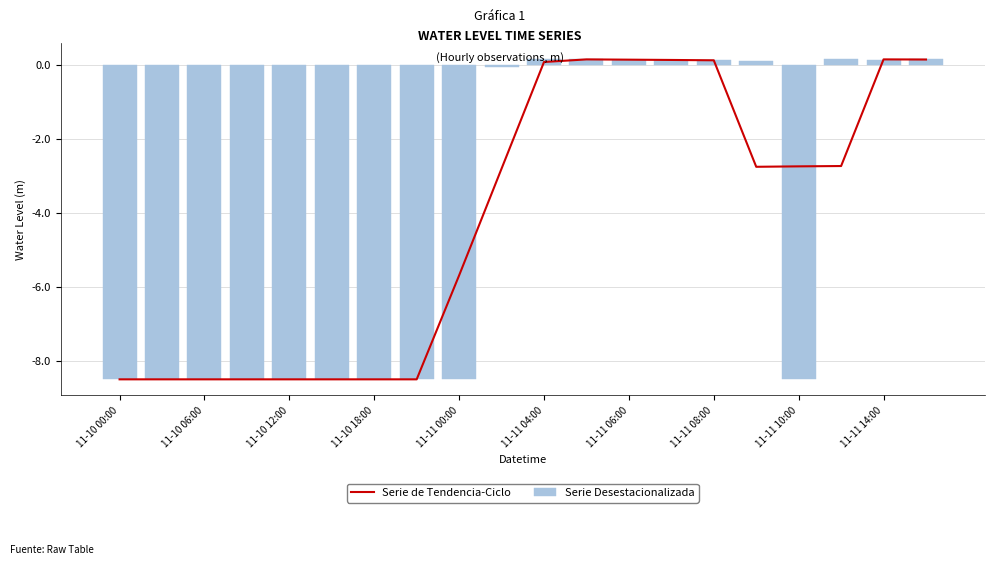

Rank the series by their average value, from lowest to highest.

Serie de Tendencia-Ciclo, Serie Desestacionalizada